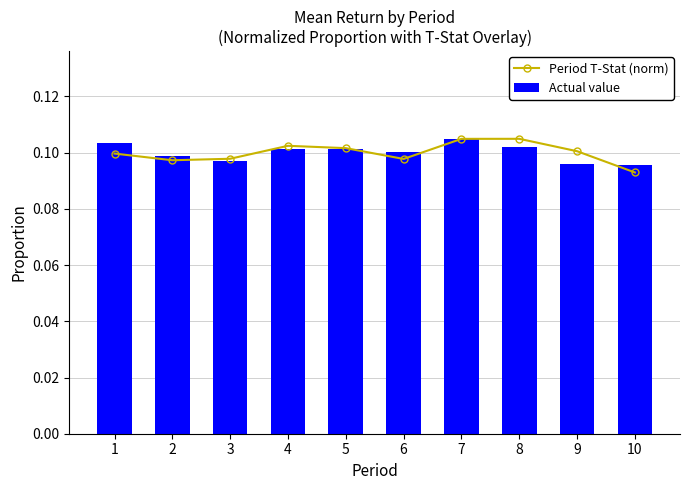

Rank the series by their maximum value, from highest to lowest.

Period T-Stat (norm), Actual value